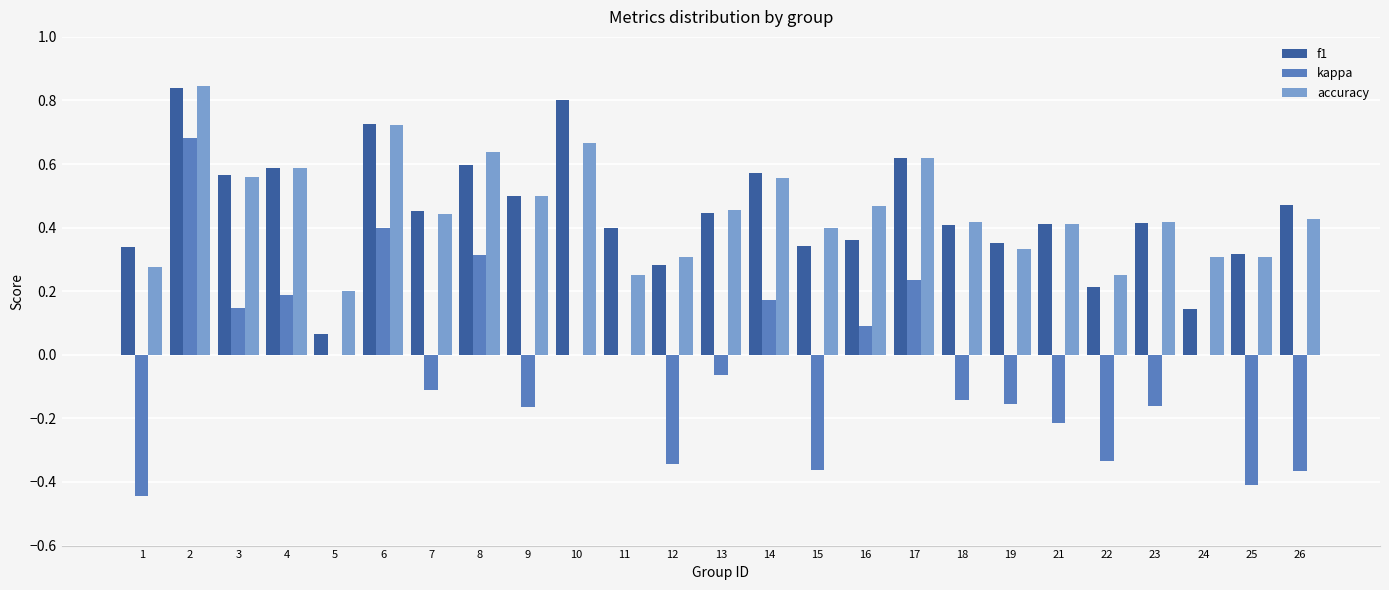

What is the sum of all kappa values?

-1.0